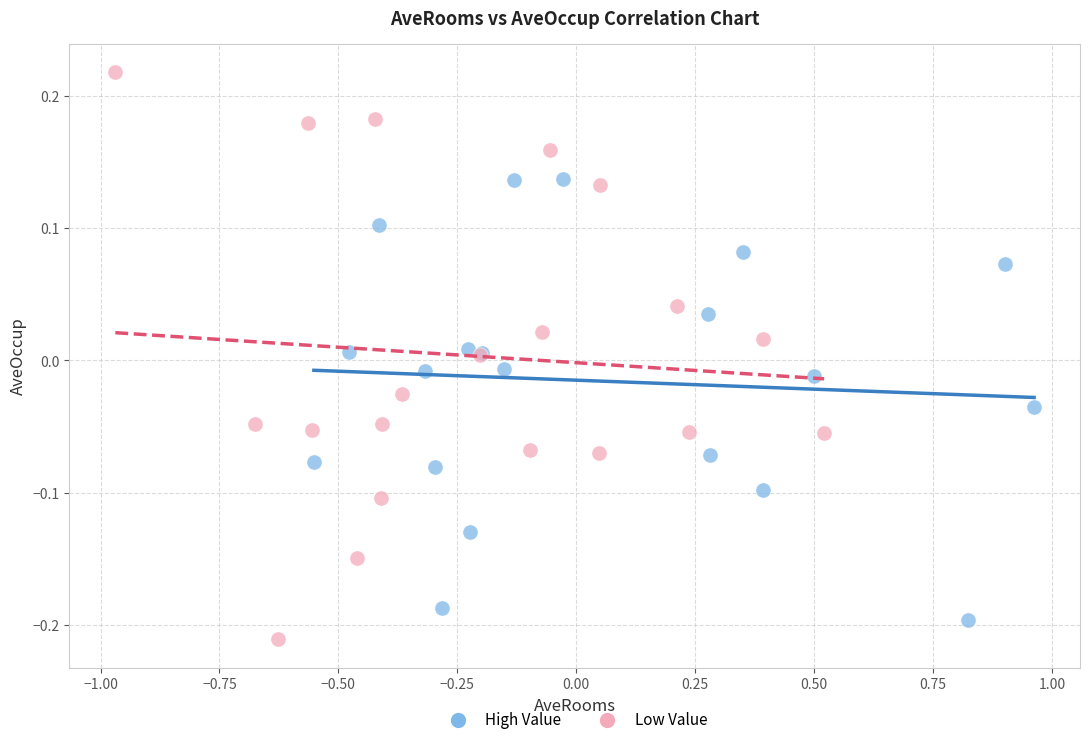

Which series has the widest spread of Y values?

Low Value